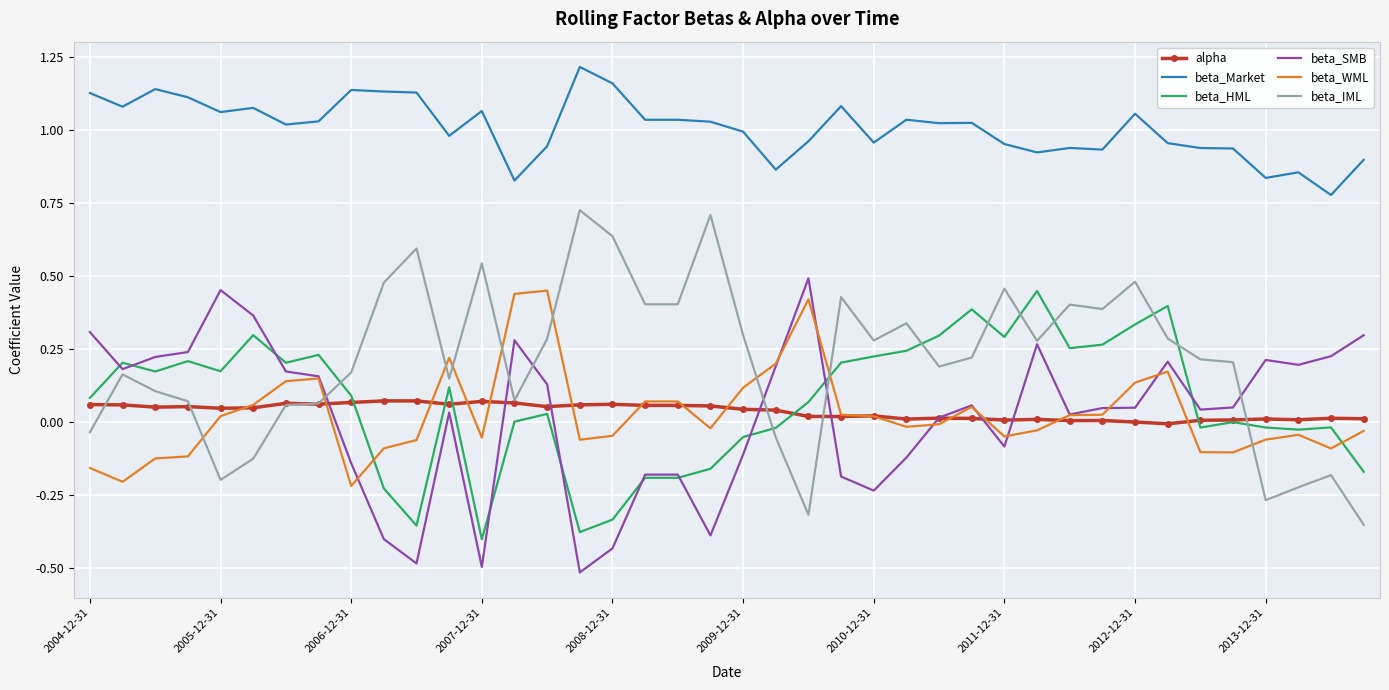

What is the smallest value displayed?

-0.5